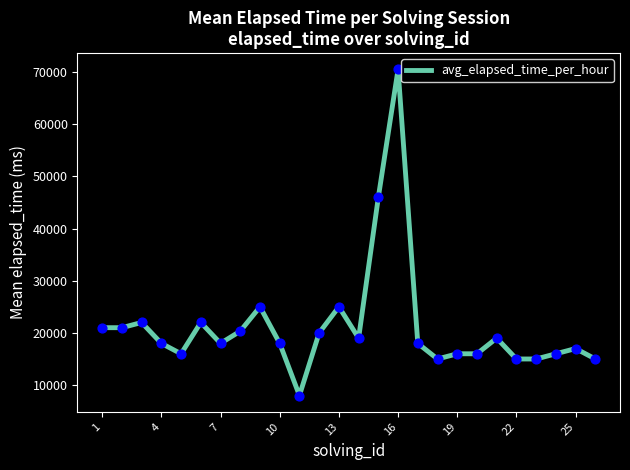

What is the greatest value displayed?

70500